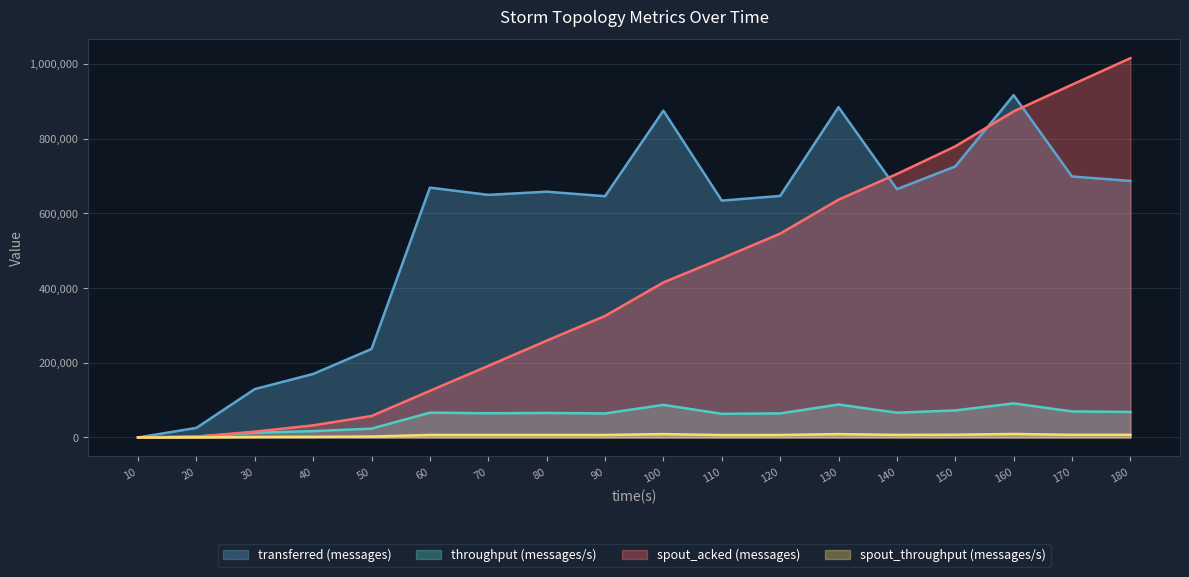

True or false: transferred (messages) has a value of 363784 at 170.

False